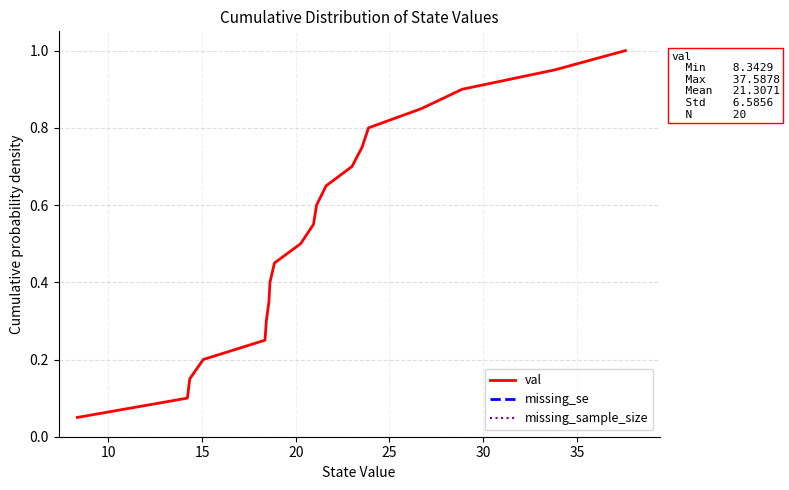

At how many categories does at least one series exceed 0?

20